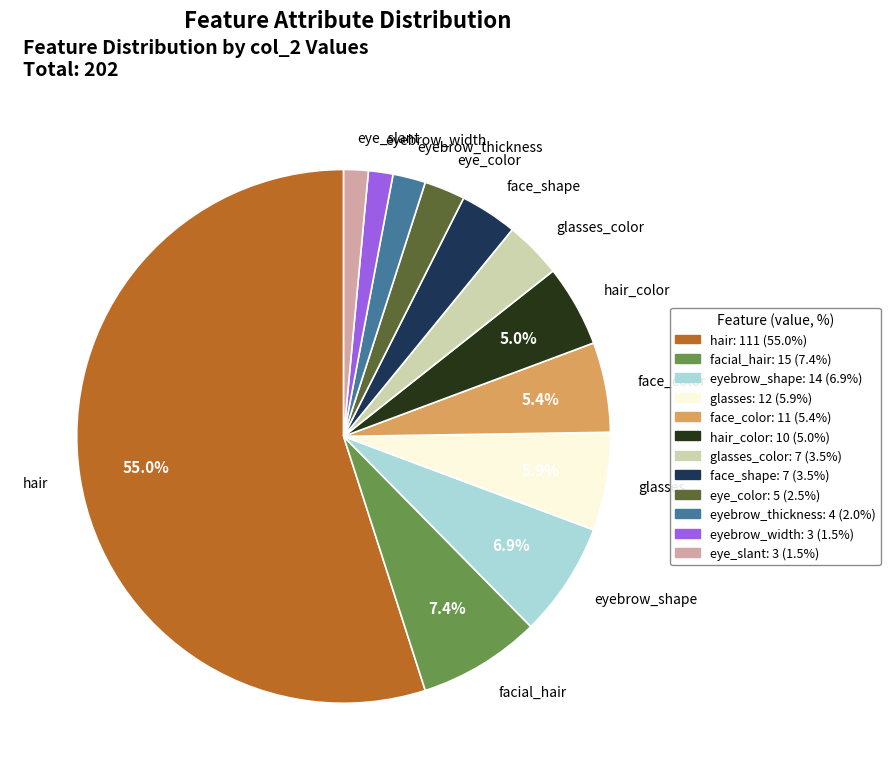

To the nearest percent, what percentage of the pie is eyebrow_width?

1%